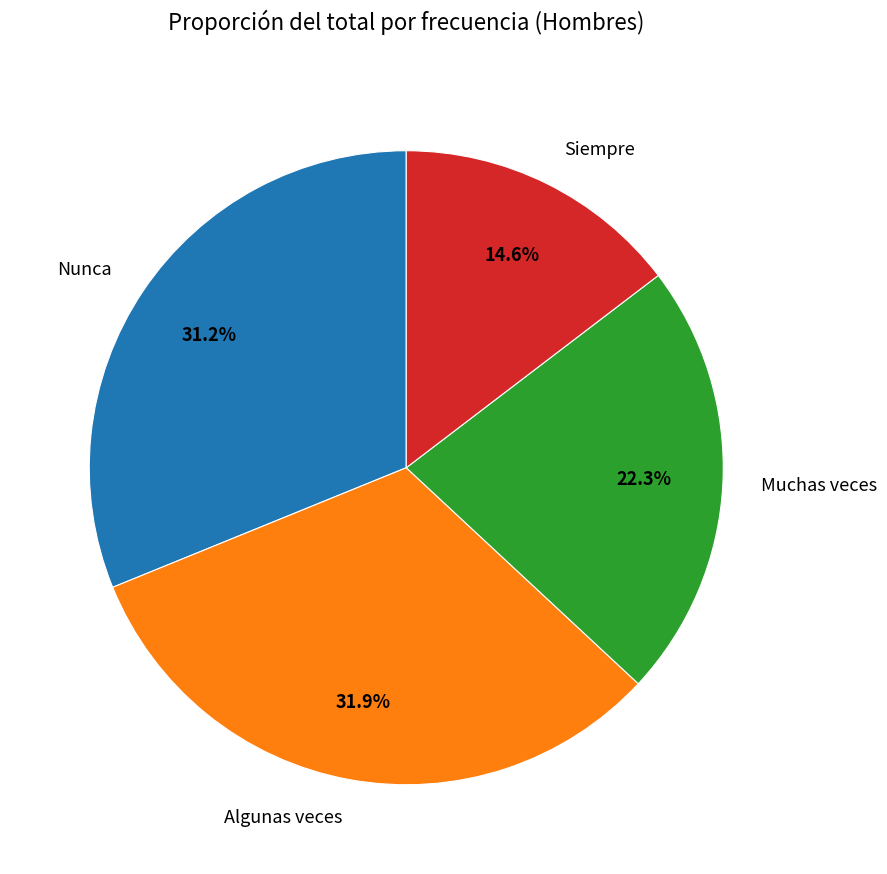

What is the largest slice in the pie chart?

Algunas veces